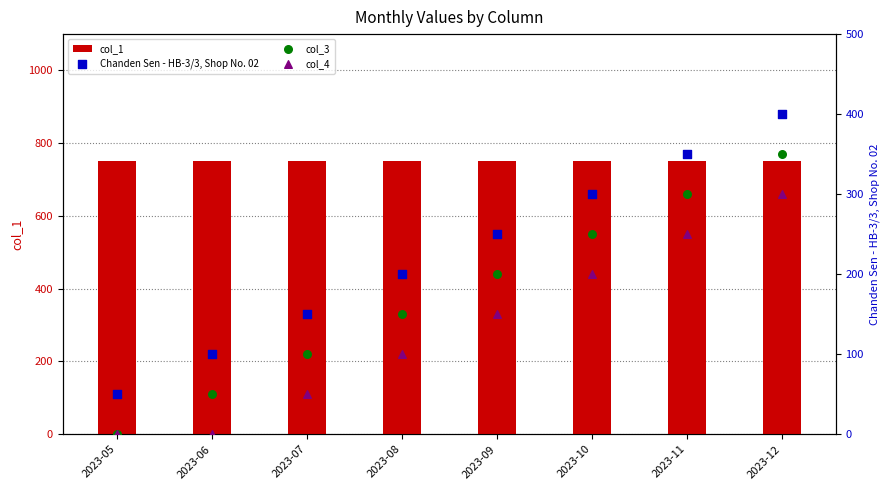

Which series reaches the maximum Y coordinate?

col_1